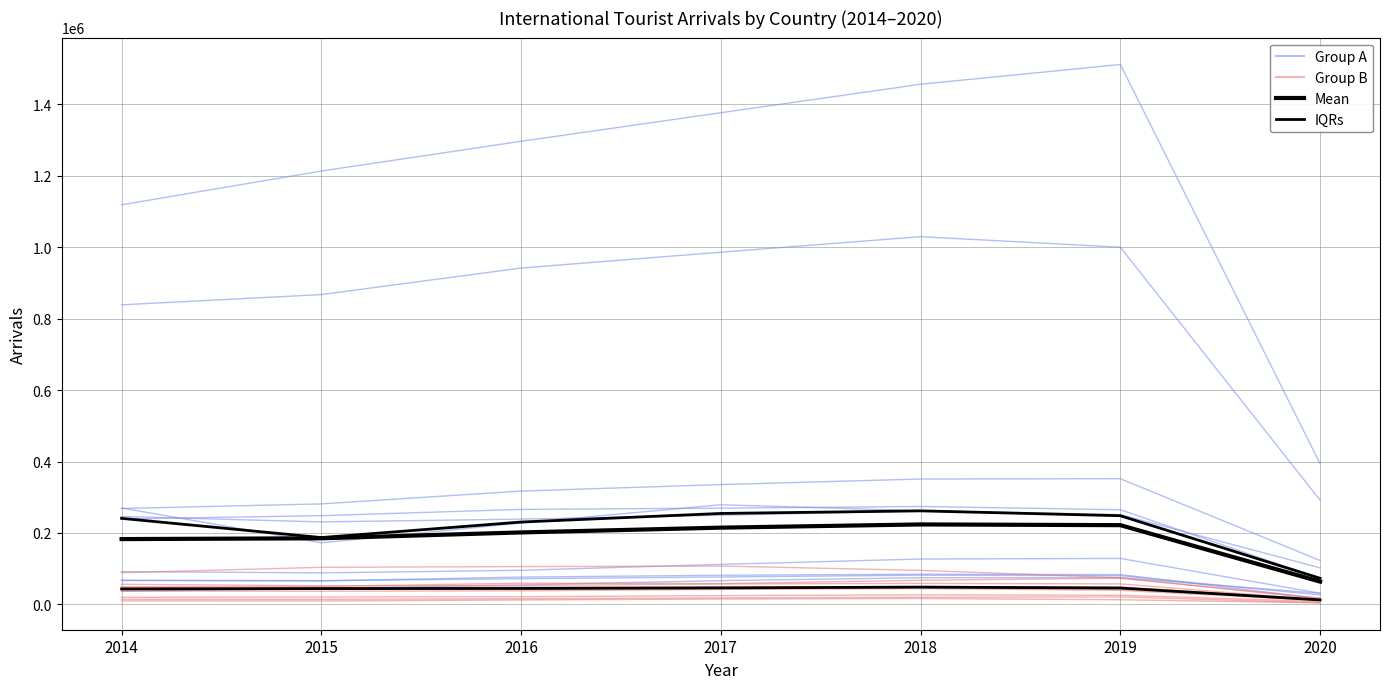

Reading left to right, transcribe all the data shown in this chart.

Group A: 2014=268485.0	2015=281306.0	2016=317239.0	2017=335439.0	2018=351040.0	2019=351859.0	2020=122868.0
Group B: 2014=37441.0	2015=36684.0	2016=37960.0	2017=41902.0	2018=44086.0	2019=39263.0	2020=11022.0
Mean: 2014=182749.6	2015=185005.3	2016=201394.8	2017=214808.3	2018=223794.3	2019=221785.8	2020=63672.7
IQRs: 2014=43071.2	2015=44118.5	2016=44509.5	2017=45971.0	2018=48319.5	2019=45699.0	2020=12418.8